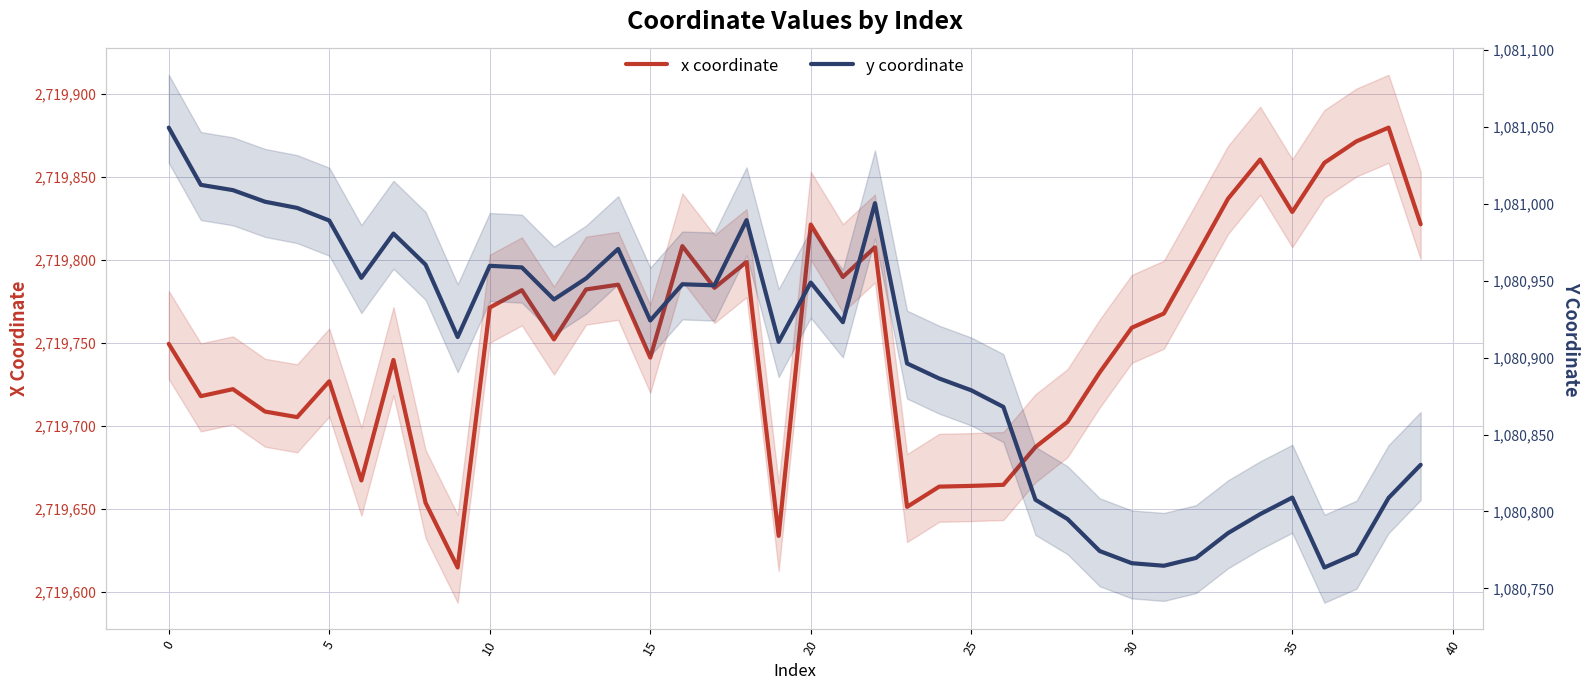

Does the chart display data point markers on the line(s)?

No